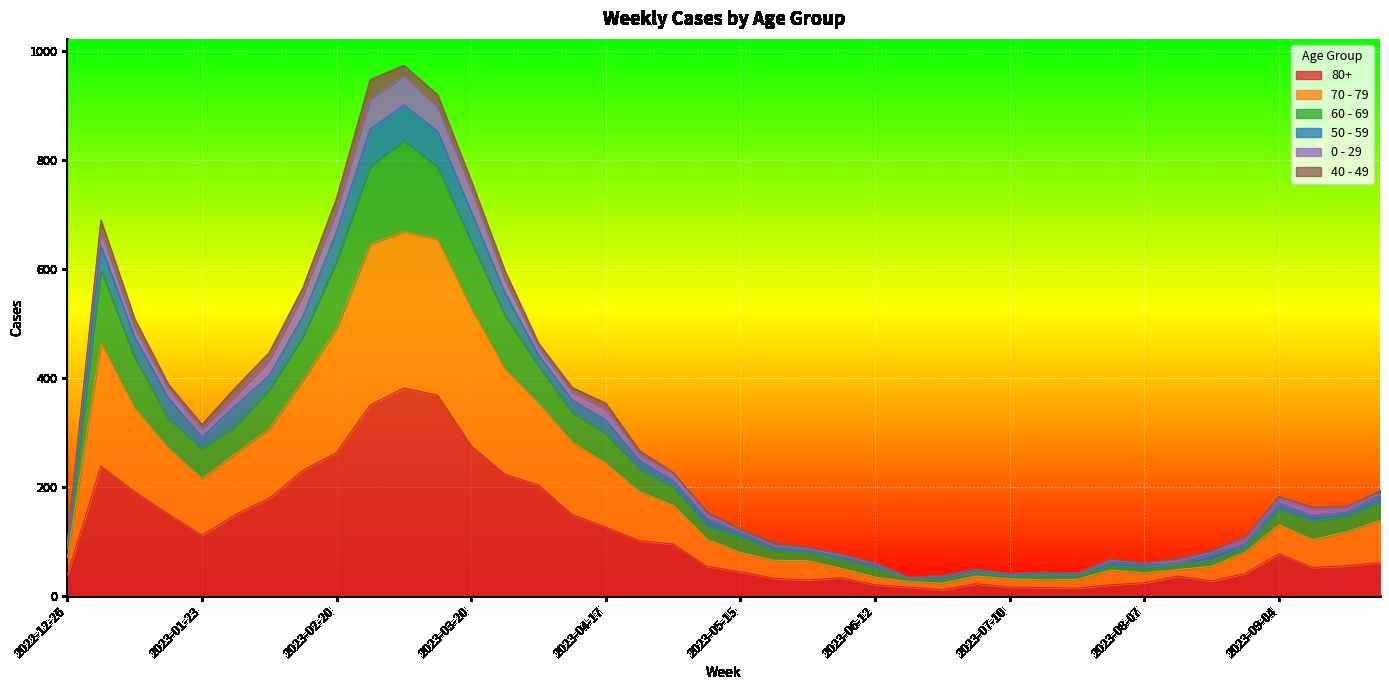

What is the value of the 80+ point at the 8th from the left?

230